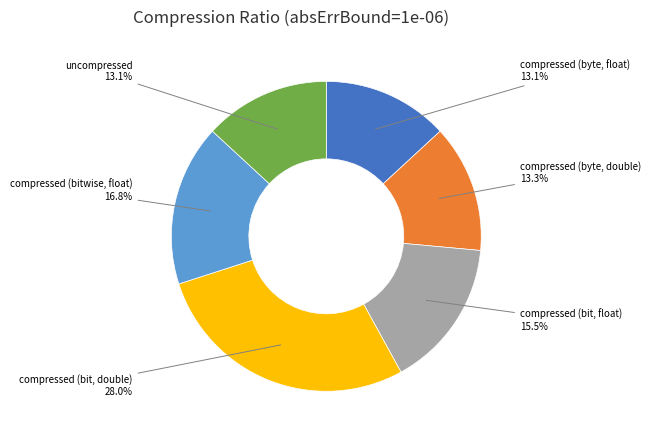

To the nearest percent, what portion does compressed (bit, double) represent?

28%